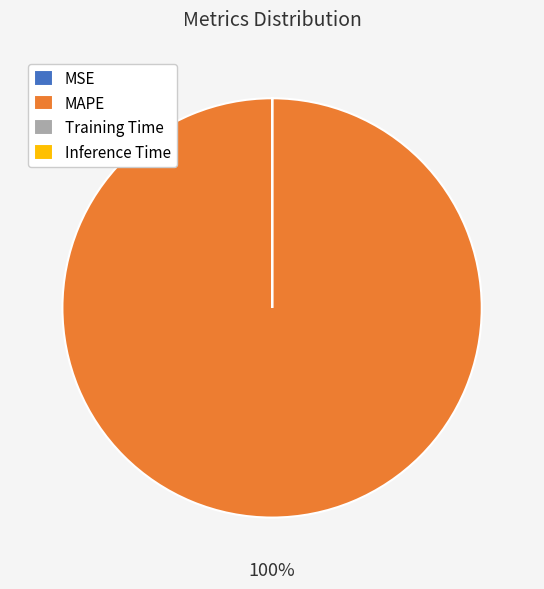

Which category has the biggest portion of the pie?

MAPE